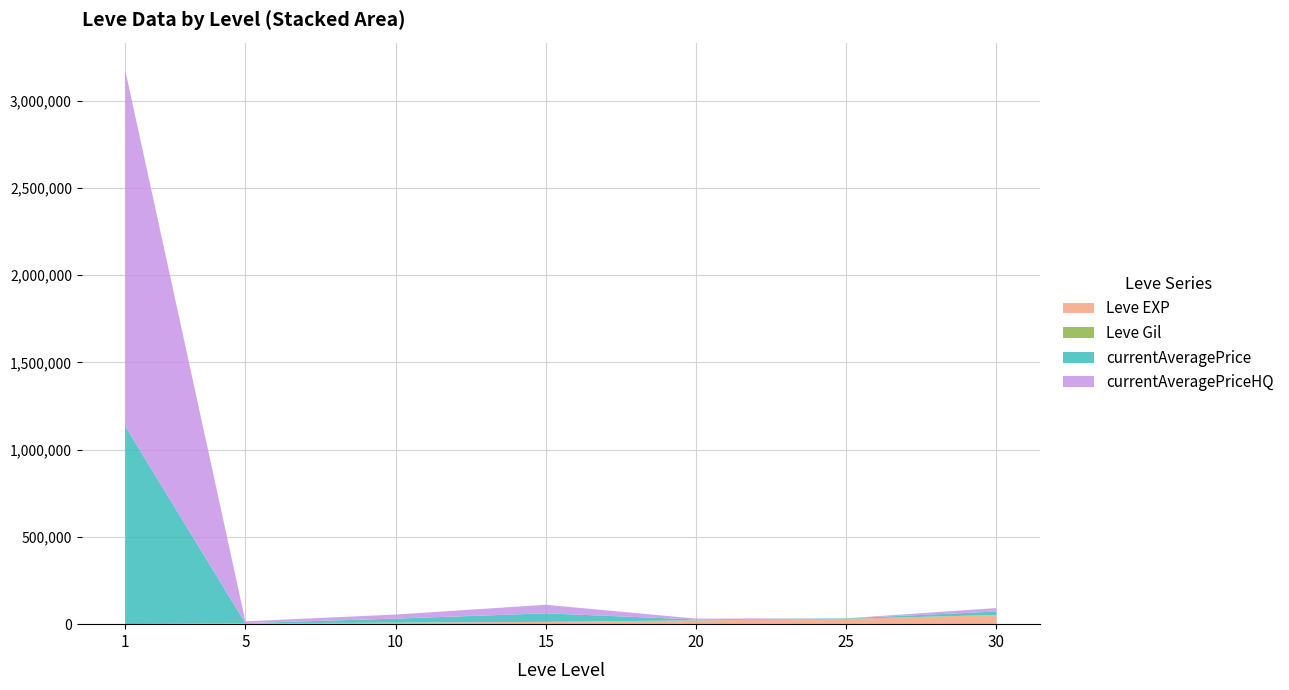

Reading left to right, what are all the values shown in this chart?

Leve EXP: 1=630	5=4660	10=8430	15=13040	20=21600	25=30820	30=52220
Leve Gil: 1=112	5=140	10=172	15=174	20=232	25=107	30=410
currentAveragePrice: 1=1133325	5=1422	10=23263	15=49000	20=5000	25=2492	30=19800
currentAveragePriceHQ: 1=2039980	5=10000	10=23263	15=49000	20=5000	25=0	30=19800